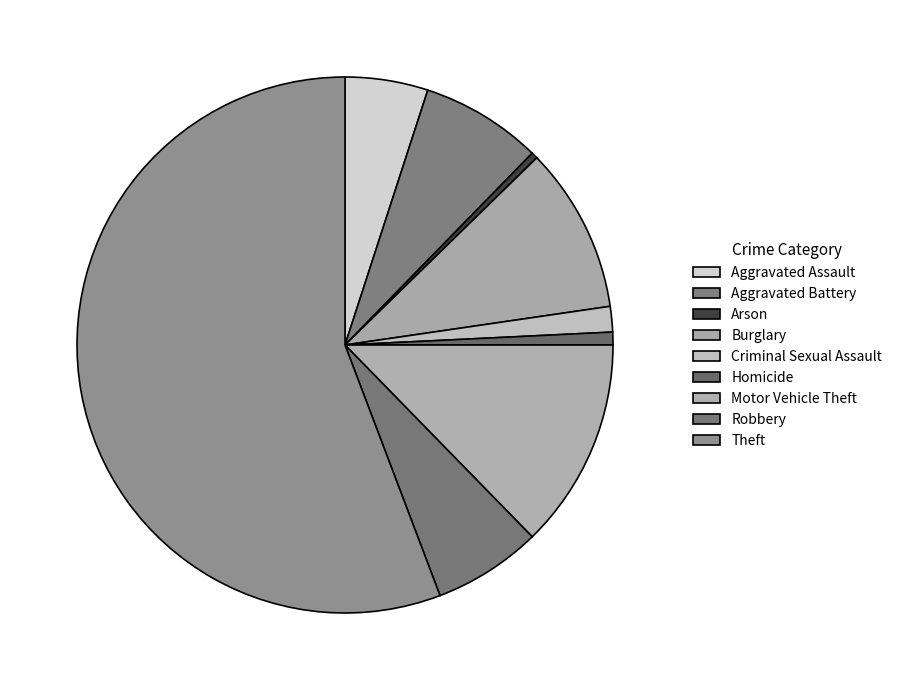

Rank the categories by value from highest to lowest.

Theft, Motor Vehicle Theft, Burglary, Aggravated Battery, Robbery, Aggravated Assault, Criminal Sexual Assault, Homicide, Arson